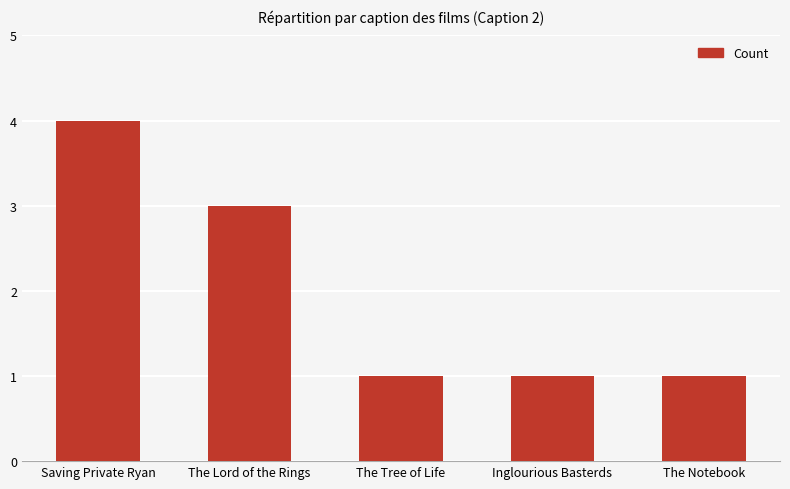

Count the number of data series in this chart.

1